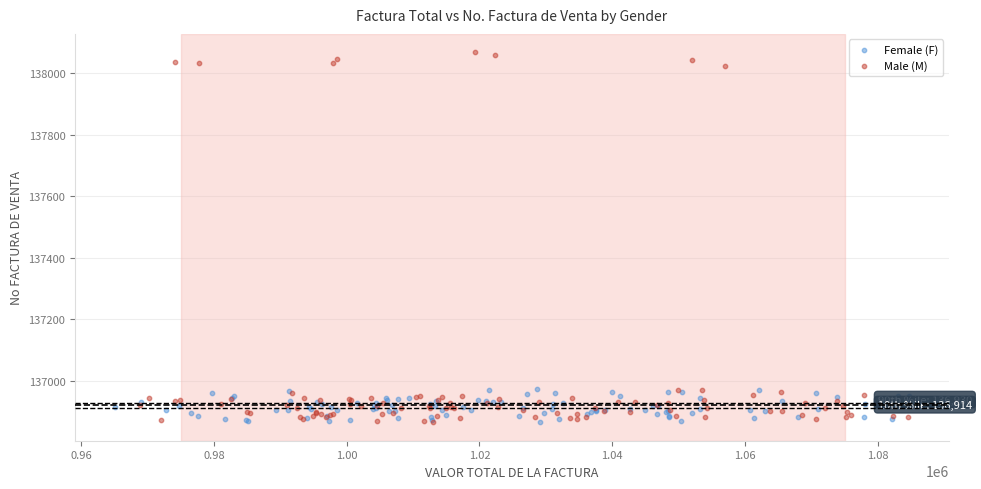

Which series has the largest Y range (max minus min)?

Male (M)